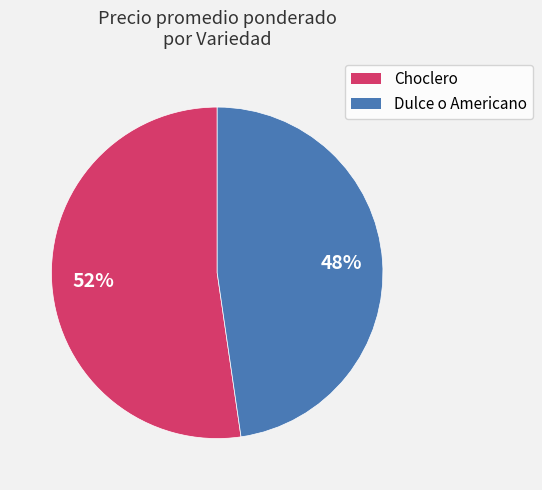

Do Choclero and Dulce o Americano together represent more than half of the pie?

Yes